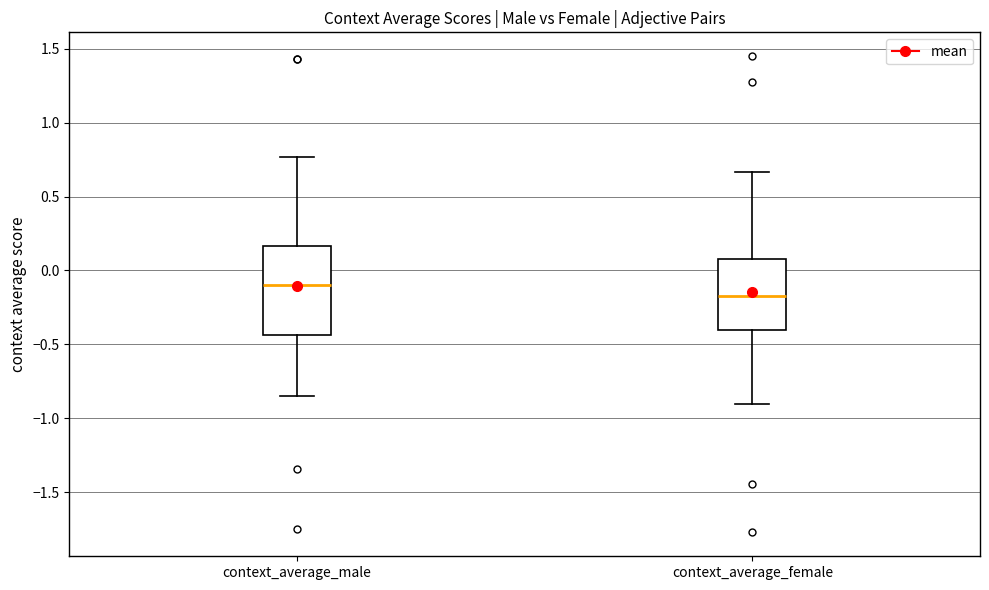

Where does the upper whisker of the box for context_average_female end on the y-axis? The values are not printed on the chart, so give them approximately, as read against the axis.

0.65